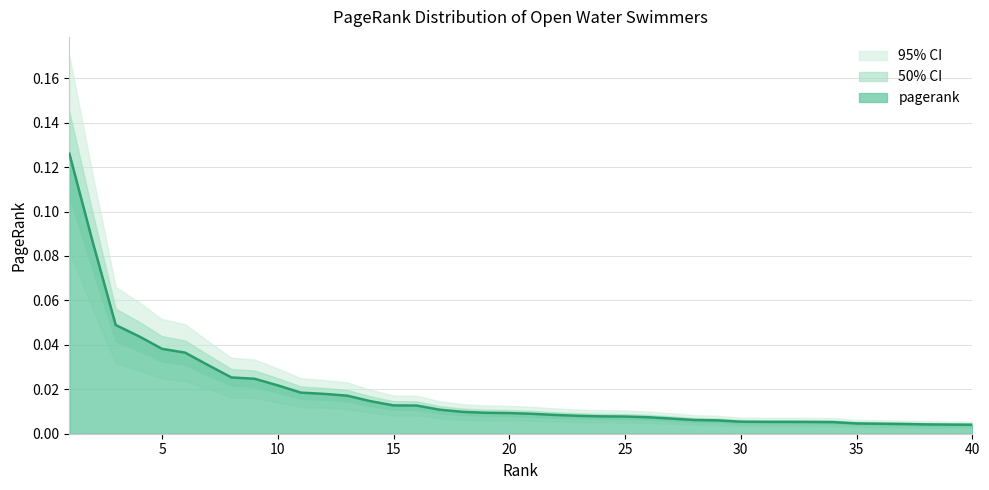

What is the maximum value shown in the chart?

0.1